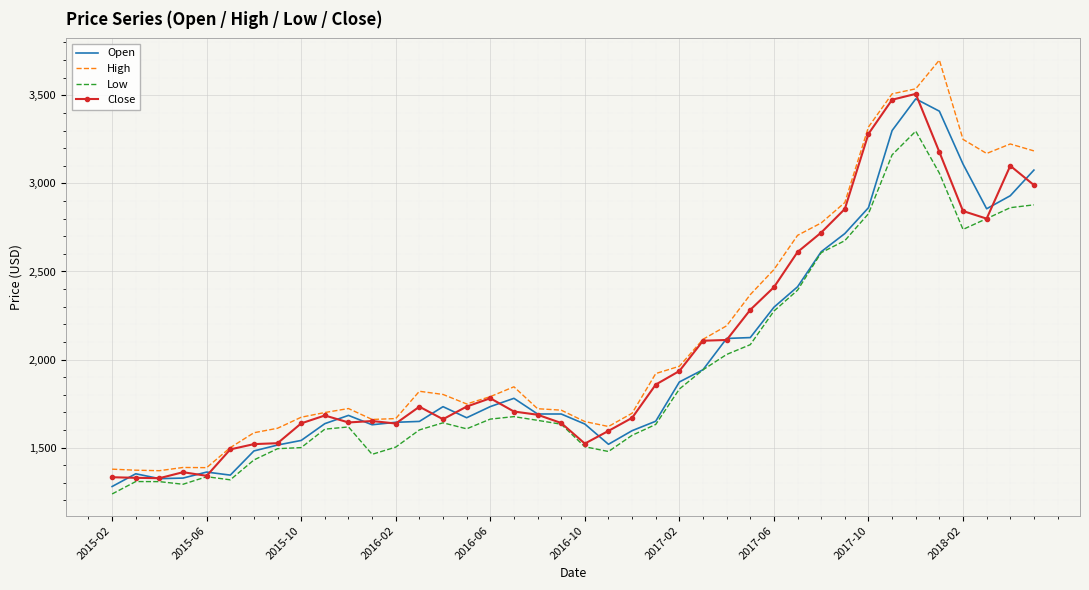

In High, how many points are lower than both neighbors (excluding endpoints)?

6